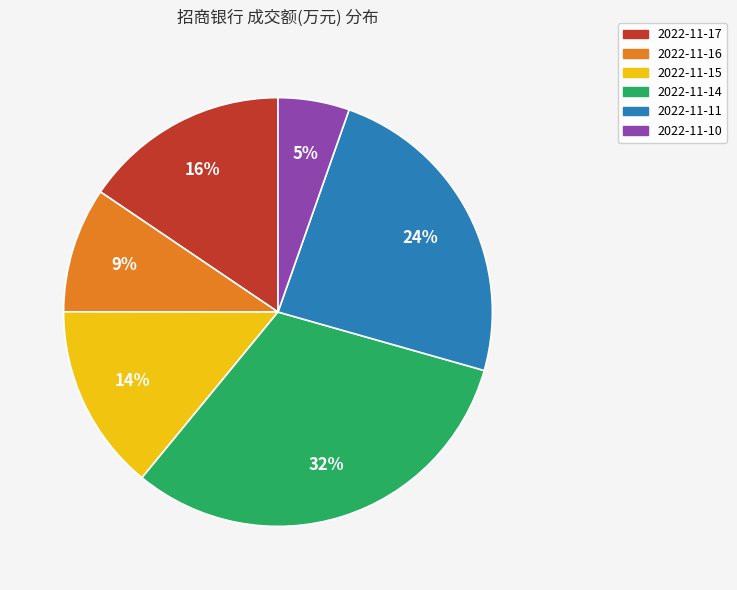

Does 2022-11-11 account for over 50% of the chart?

No